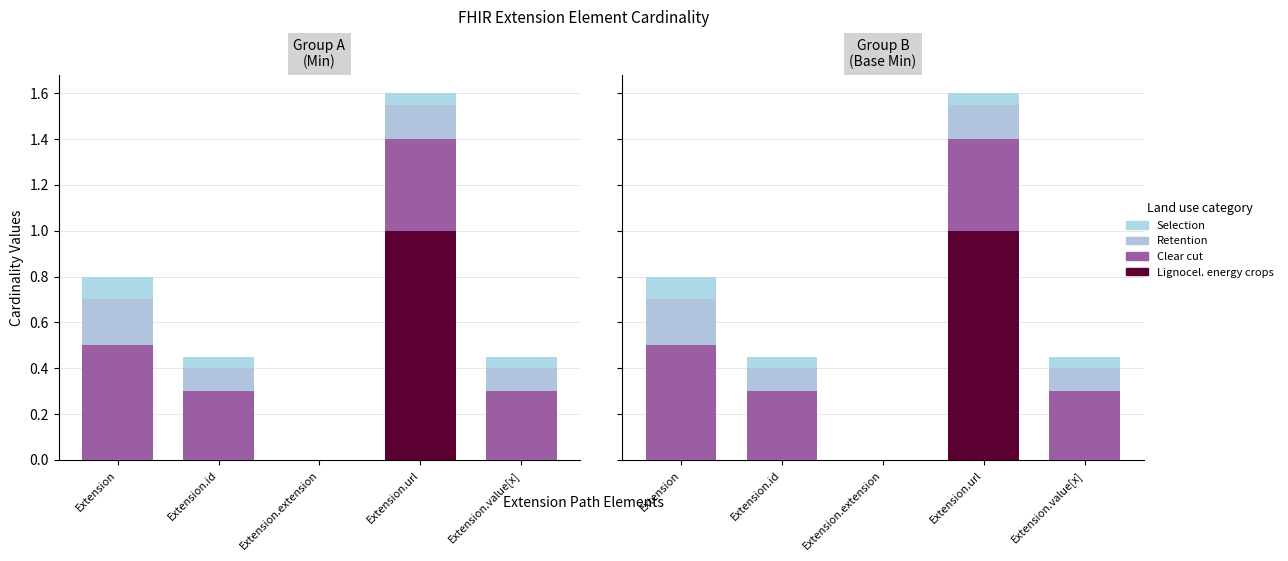

What is the spread (max minus min) of values at Extension?

0.5